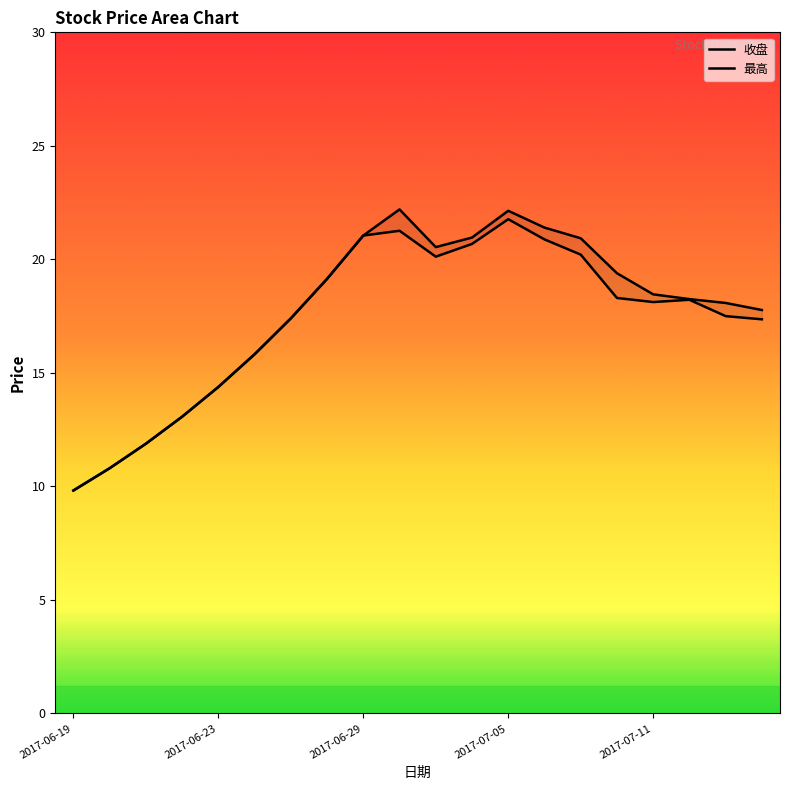

Which has a higher value, 14 or 11?

11